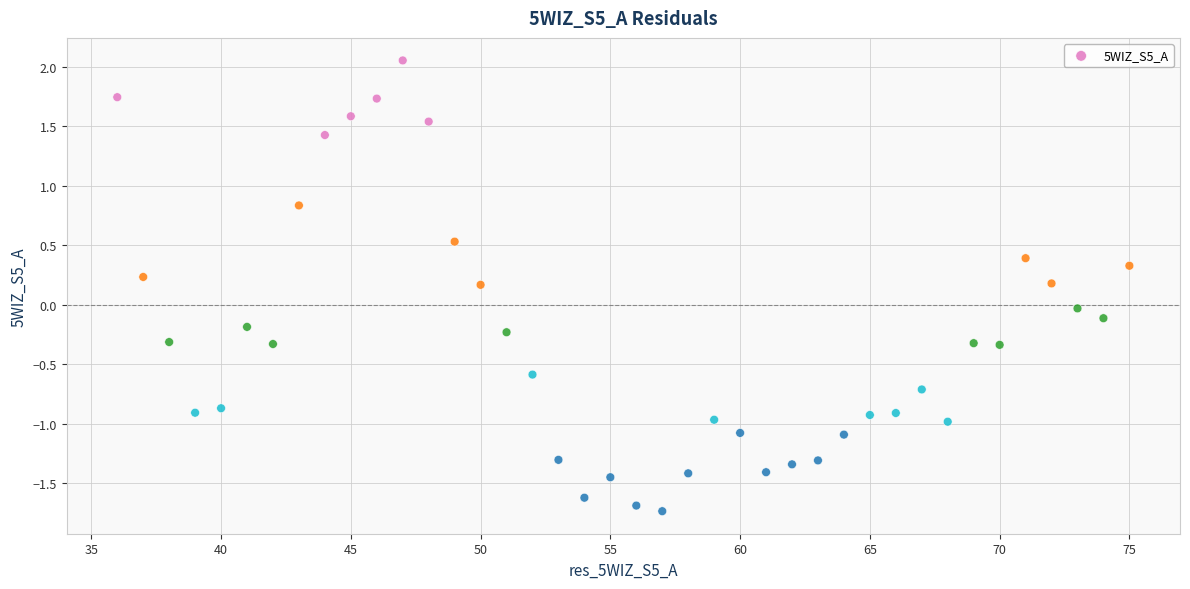

What is the range of X values (max minus min)?

39.0